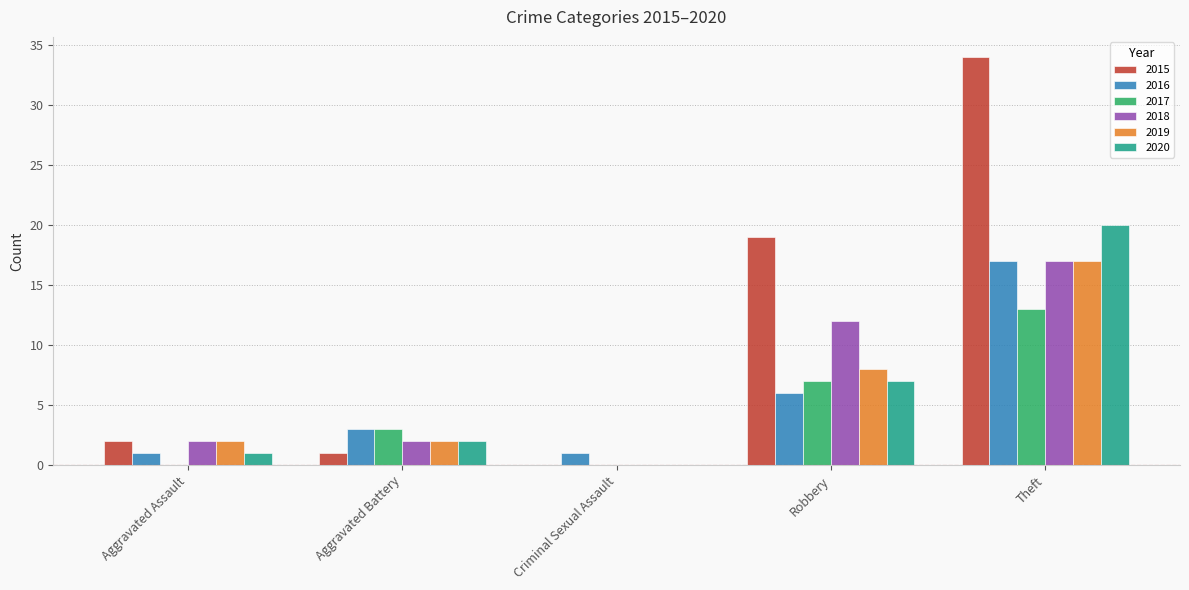

The 2020 series shows 0 at Criminal Sexual Assault. True or false?

True